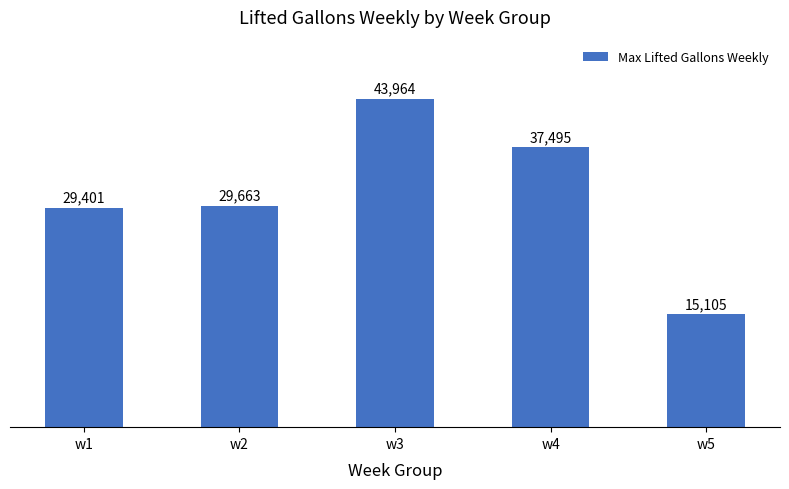

What is the change in value from w2 to w3?

+14301